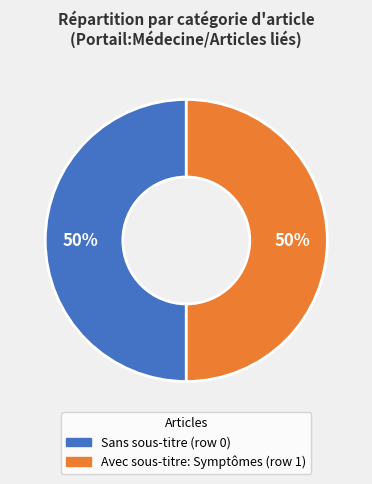

To the nearest percent, what is the average slice percentage?

50%